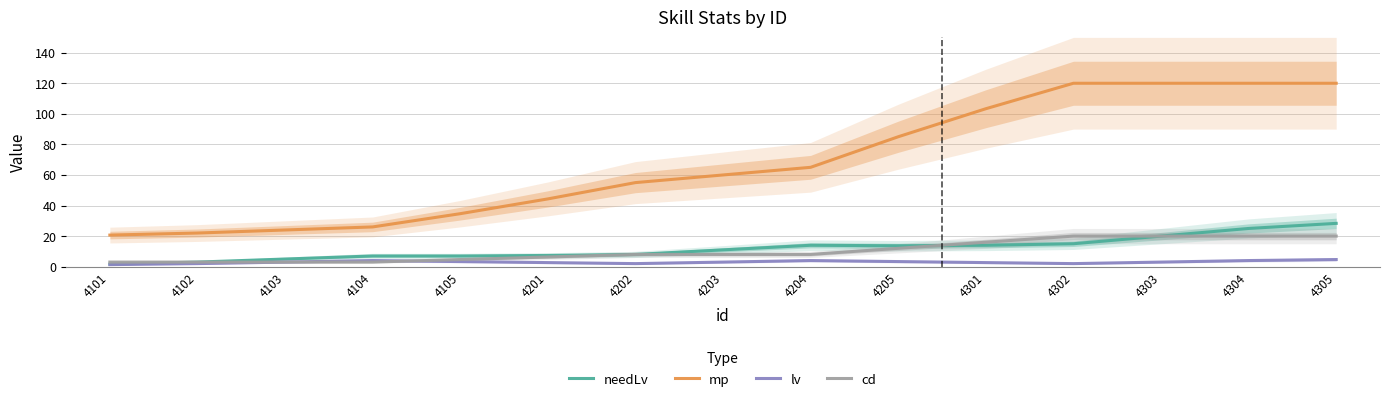

At which category is the sum across all series the highest?

4305